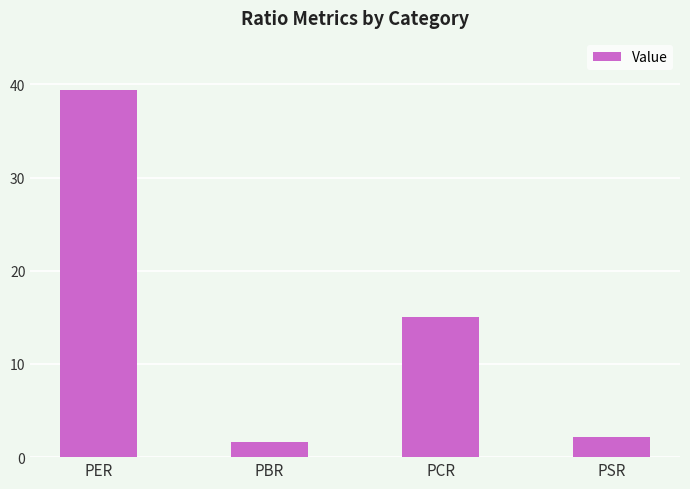

List the labels in order of value, largest first.

PER, PCR, PSR, PBR